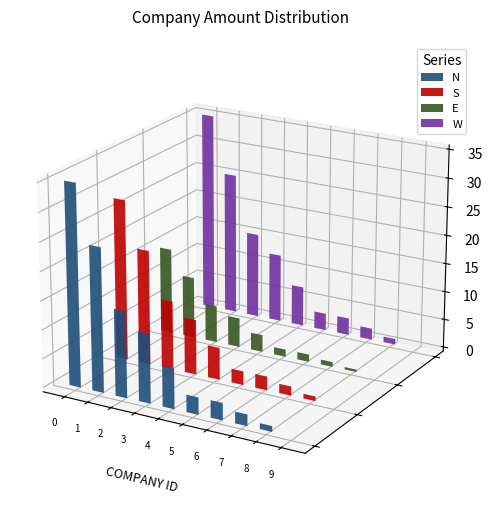

How many positive values does the S series have?

9